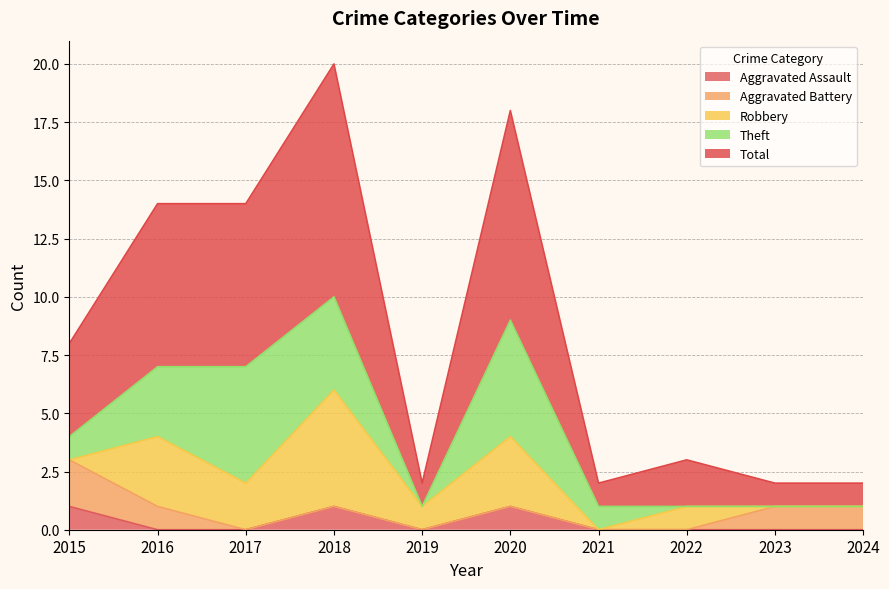

At how many categories does at least one series exceed 2?

5